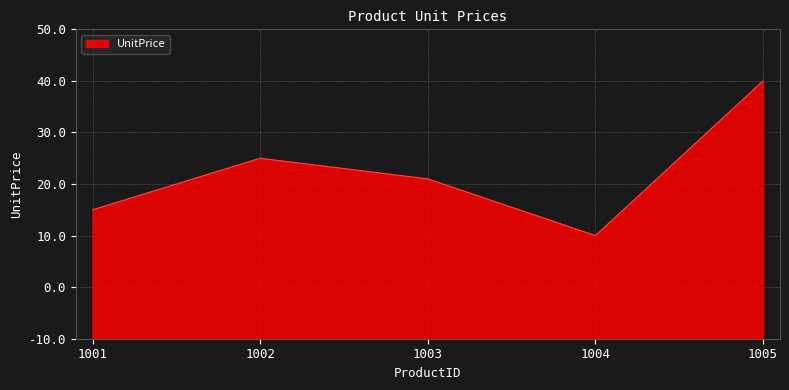

What is the difference between the maximum and minimum values?

30